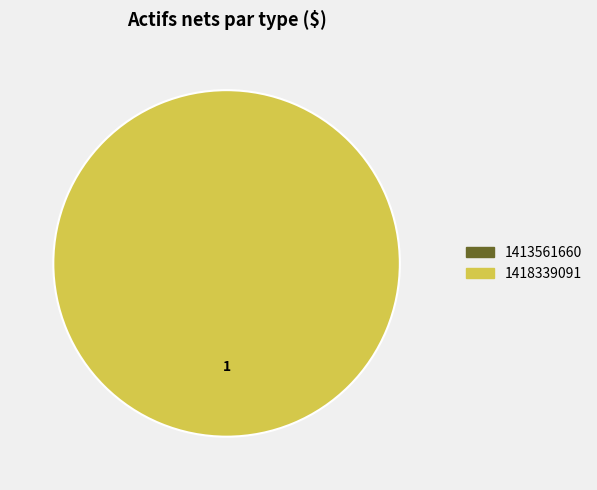

What is the smallest slice in the pie chart?

1413561660